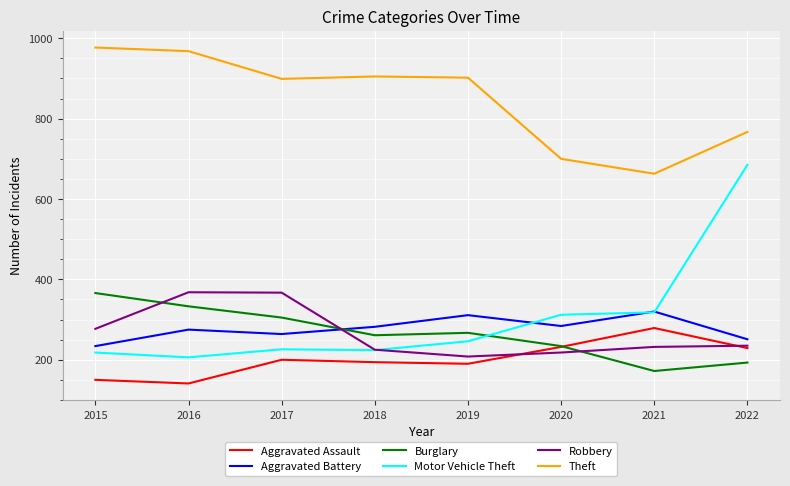

True or false: Motor Vehicle Theft and Aggravated Assault cross at least once.

False